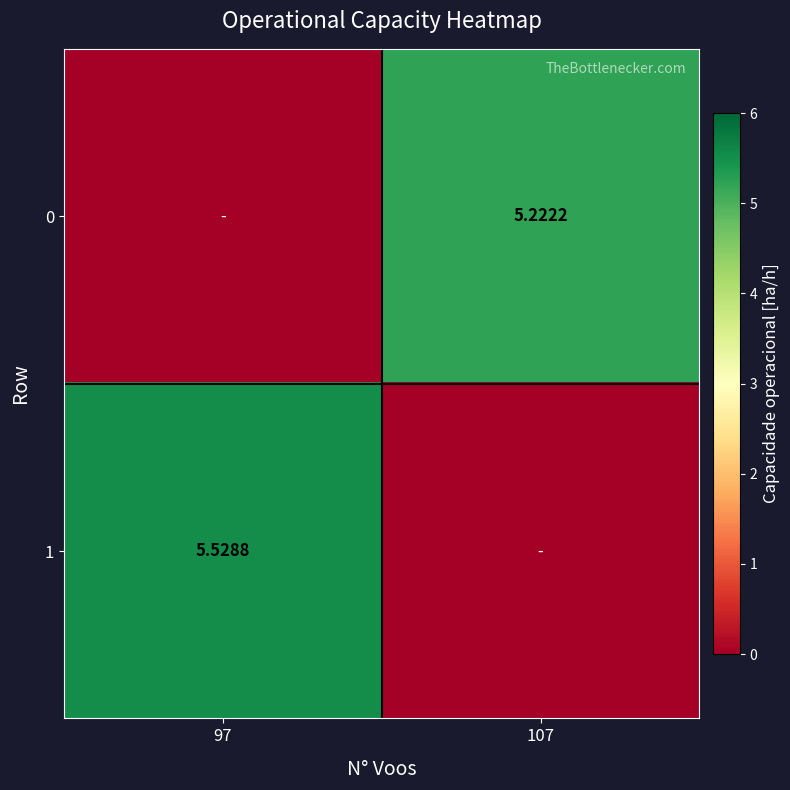

Which series changed the most between 97 and 107?

1